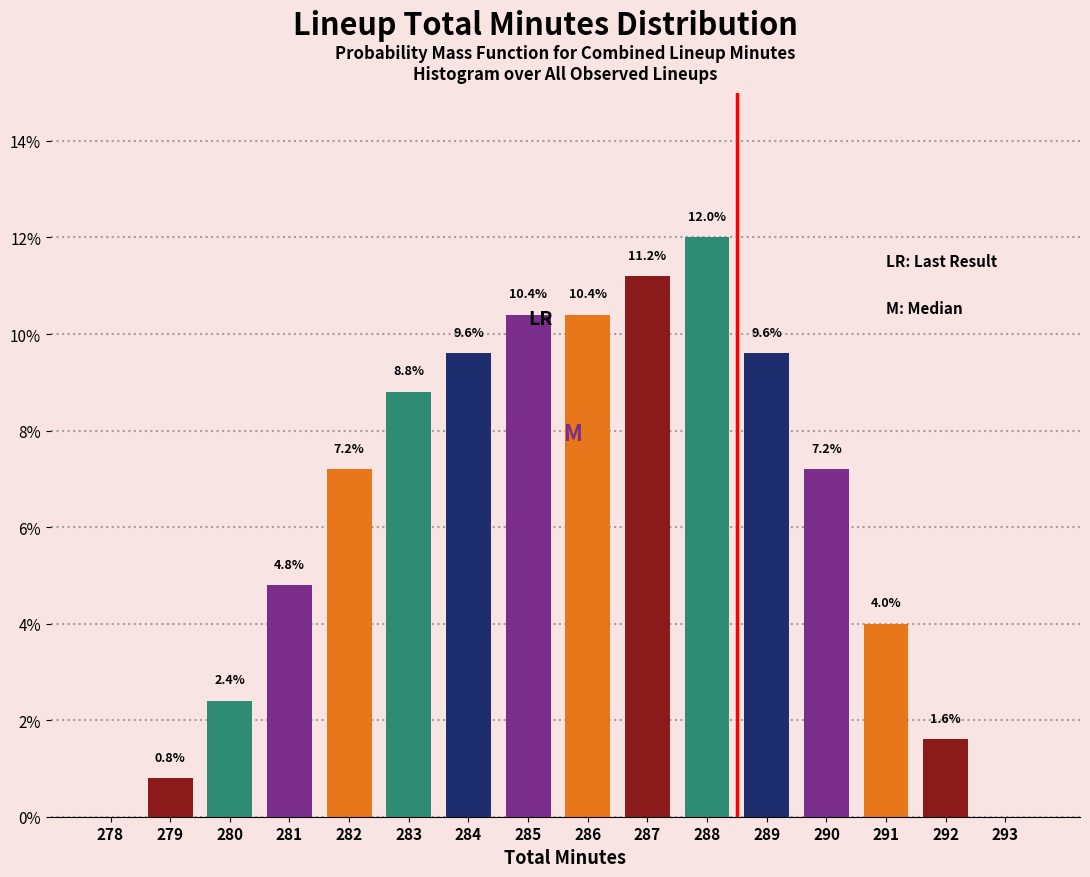

Reading left to right, extract all data points from this chart.

278=0.0	279=0.8	280=2.4	281=4.8	282=7.2	283=8.8	284=9.6	285=10.4	286=10.4	287=11.2	288=12.0	289=9.6	290=7.2	291=4.0	292=1.6	293=0.0